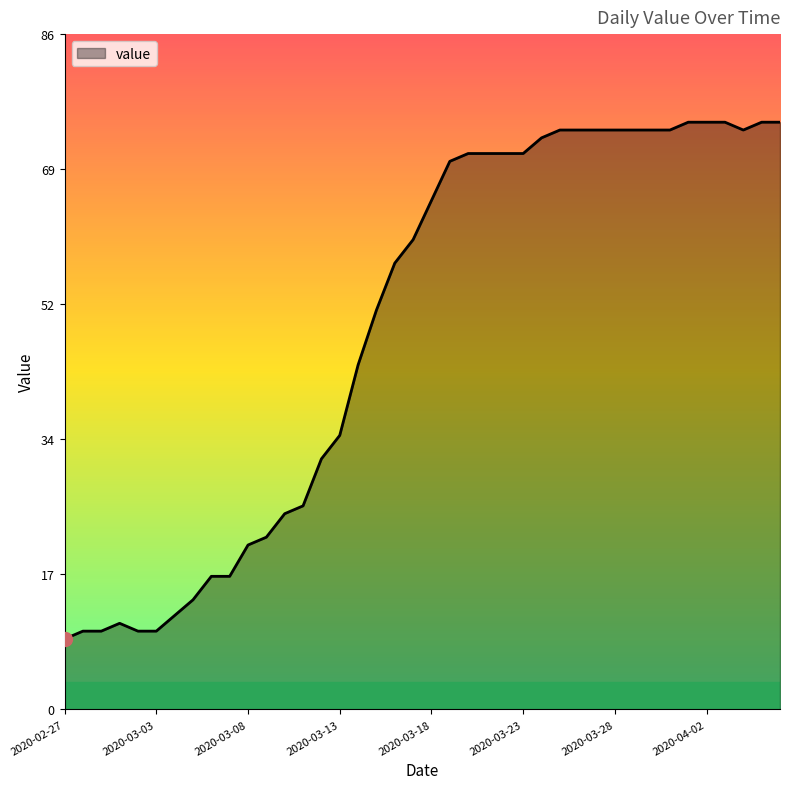

What is the difference between the maximum and minimum values?

66